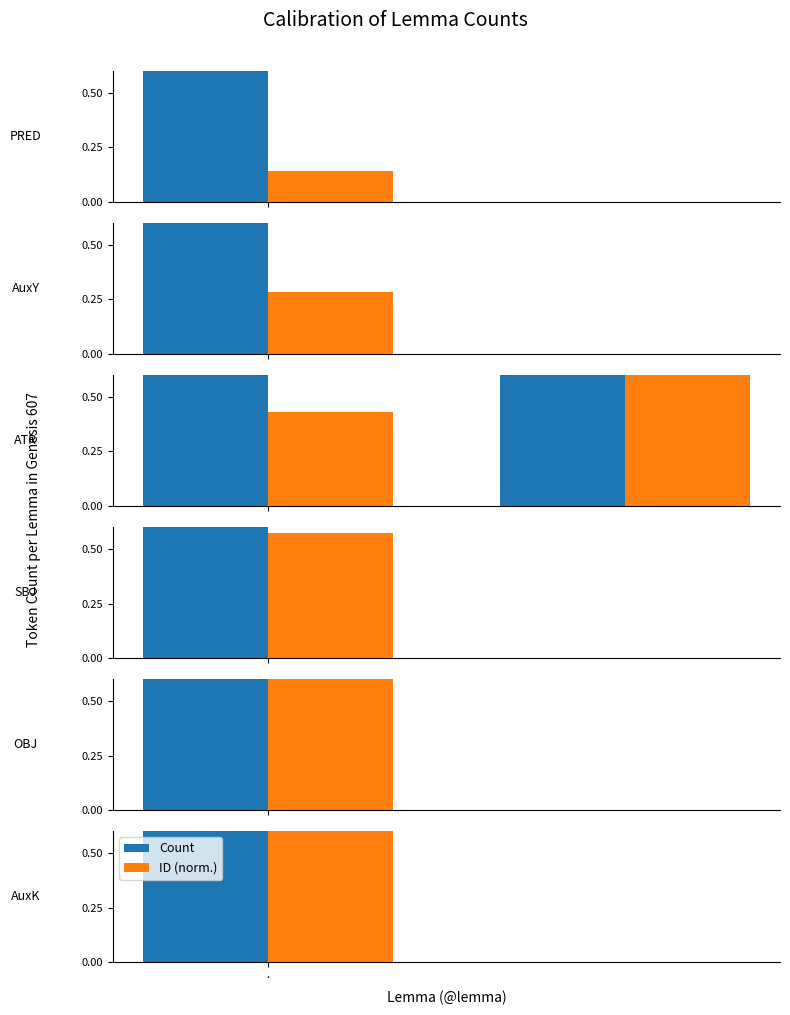

Reading right to left, extract all data points from this chart.

Count: 1.0	1.0
ID (norm.): 0.7	0.4